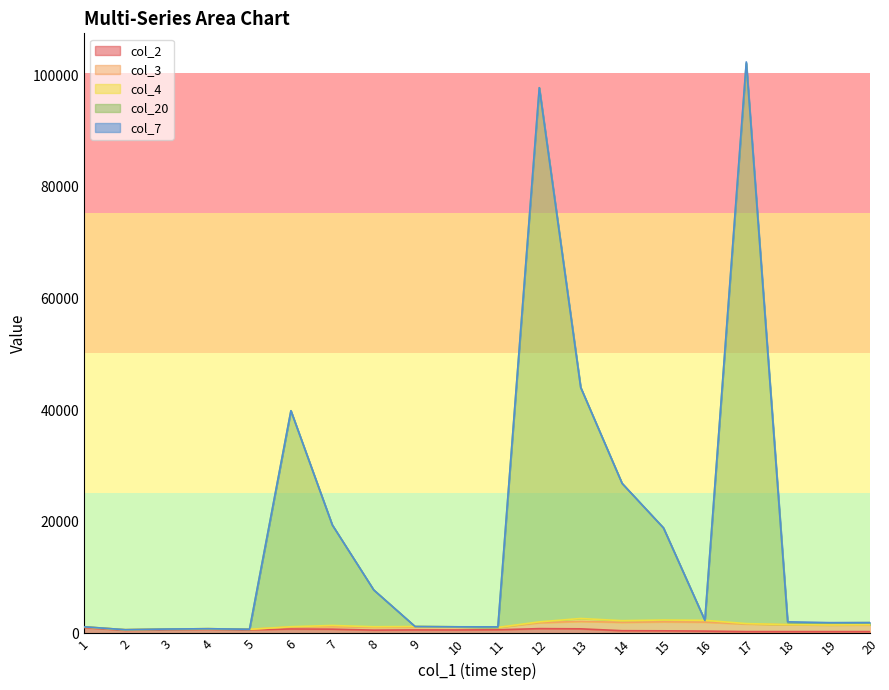

True or false: col_3 and col_4 cross at least once.

False